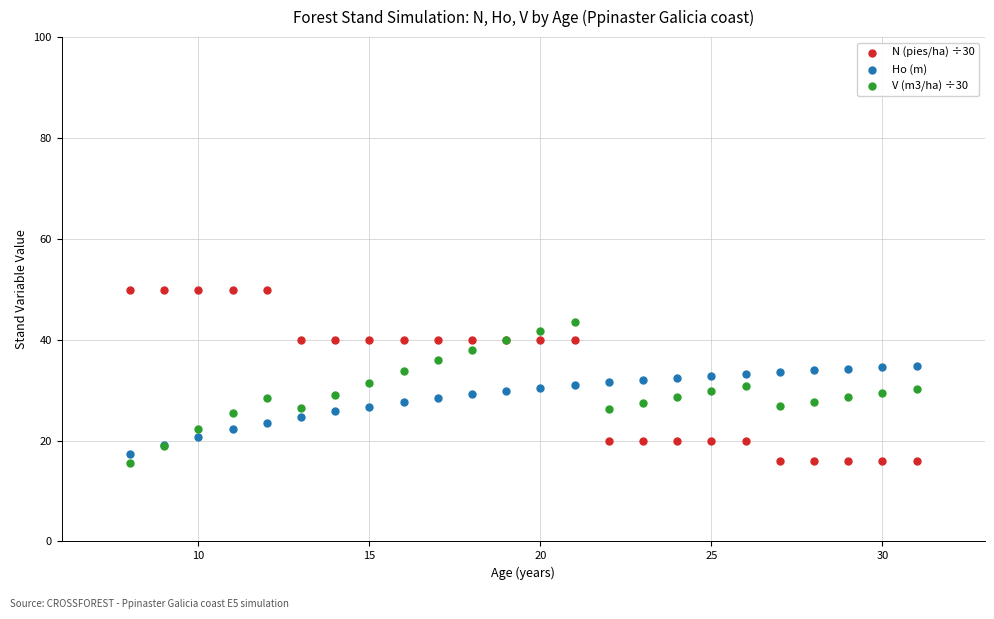

Which series reaches the maximum Y coordinate?

N (pies/ha) ÷30